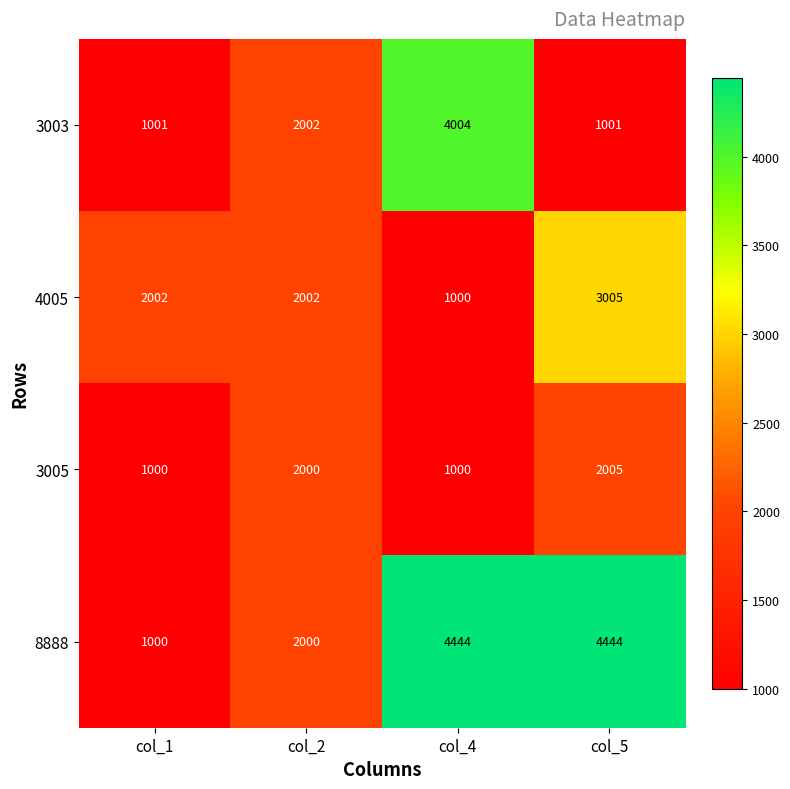

How many 8888 values are between 2000 and 4444?

3